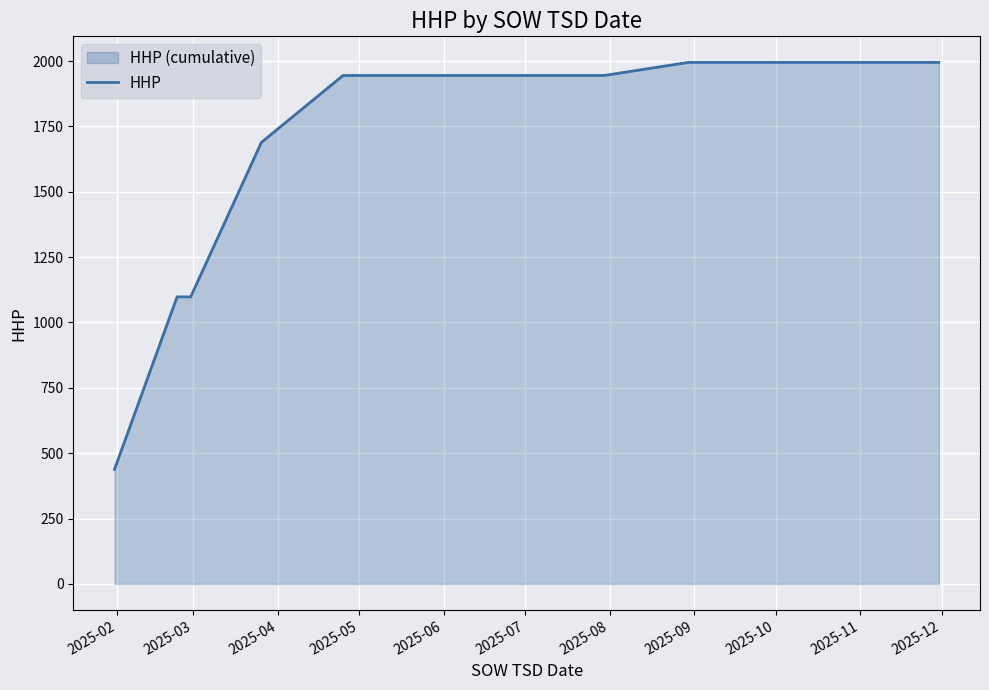

Reading right to left, list all the values displayed in this chart.

1995	1995	1945	1945	1945	1945	1945	1689	1098	1098	438